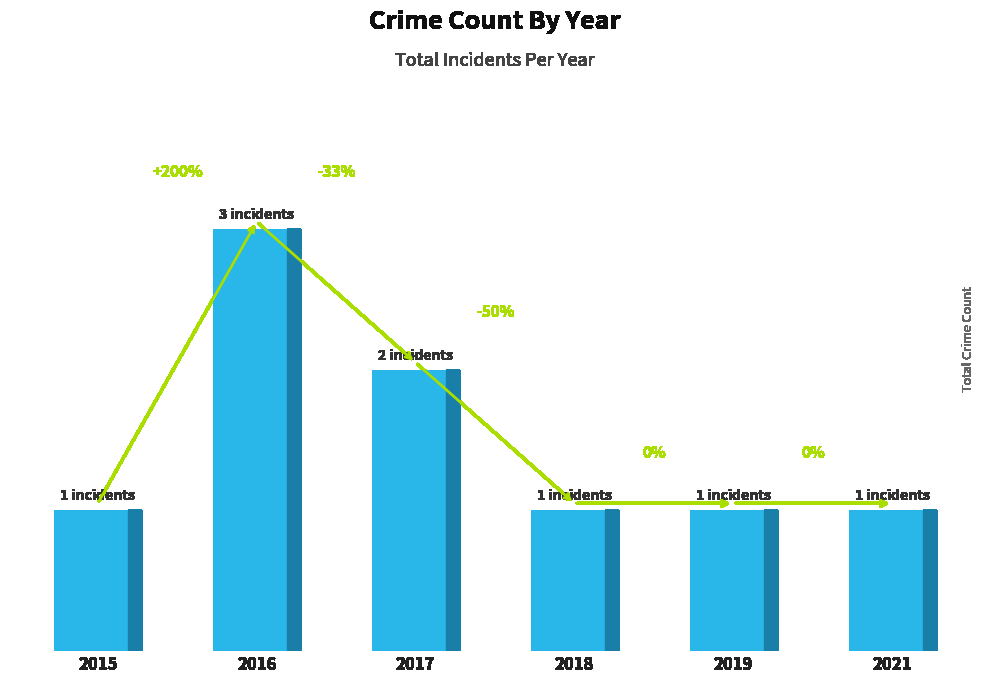

Between 2017 and 2015, which is larger?

2017